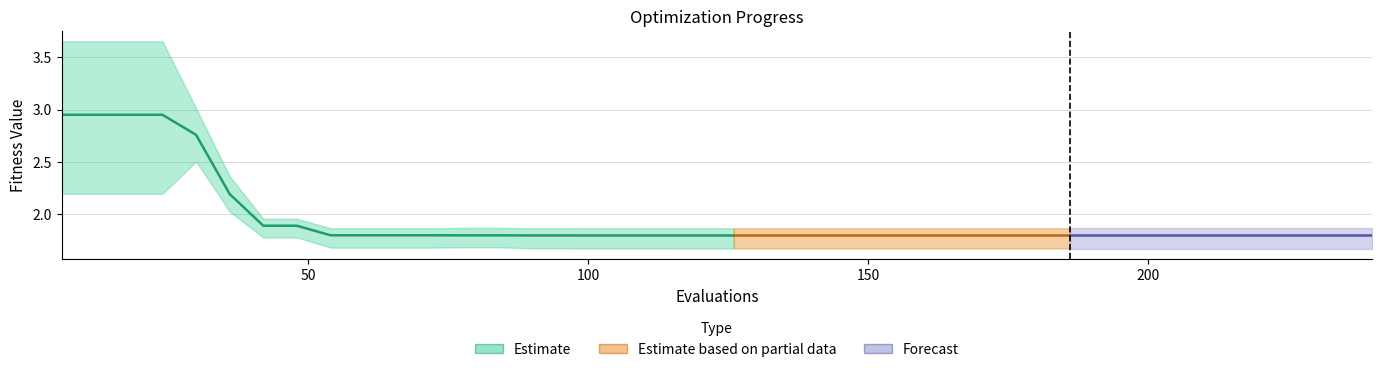

True or false: best and mean intersect in this chart.

False